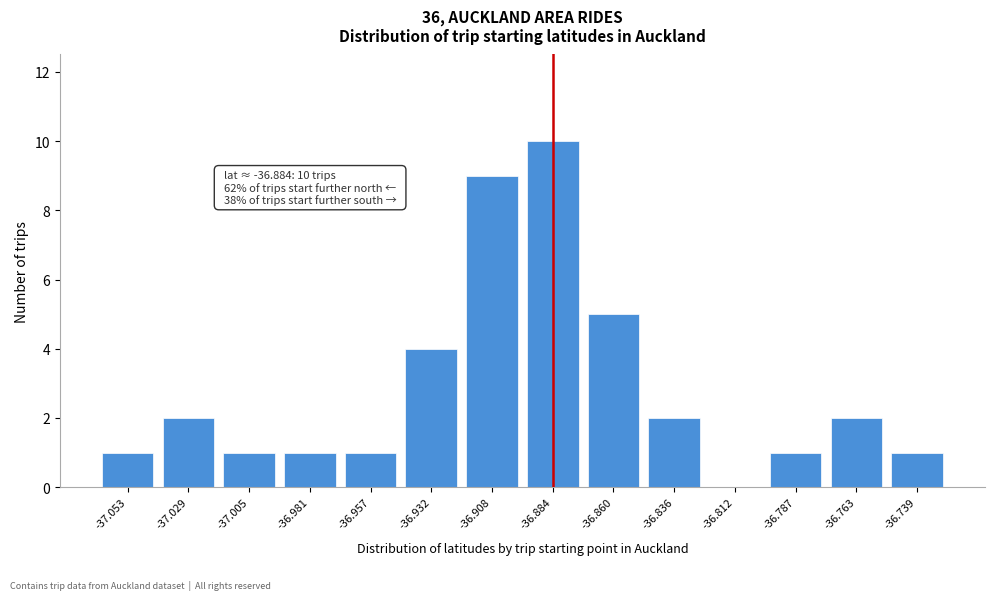

Reading left to right, what are all the values shown in this chart?

-37.053=1	-37.029=2	-37.005=1	-36.981=1	-36.957=1	-36.932=4	-36.908=9	-36.884=10	-36.860=5	-36.836=2	-36.812=0	-36.787=1	-36.763=2	-36.739=1